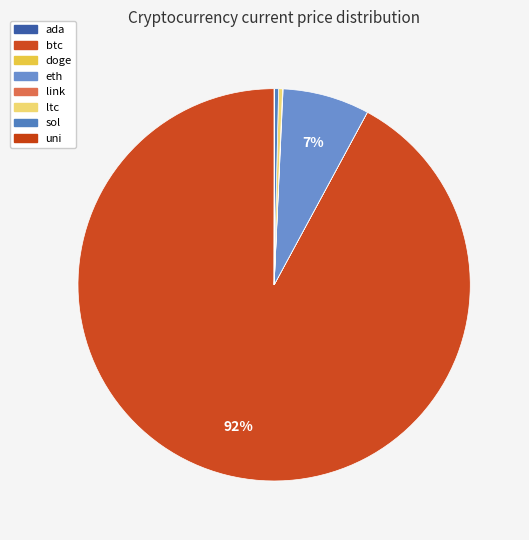

Does ada account for over 50% of the chart?

No